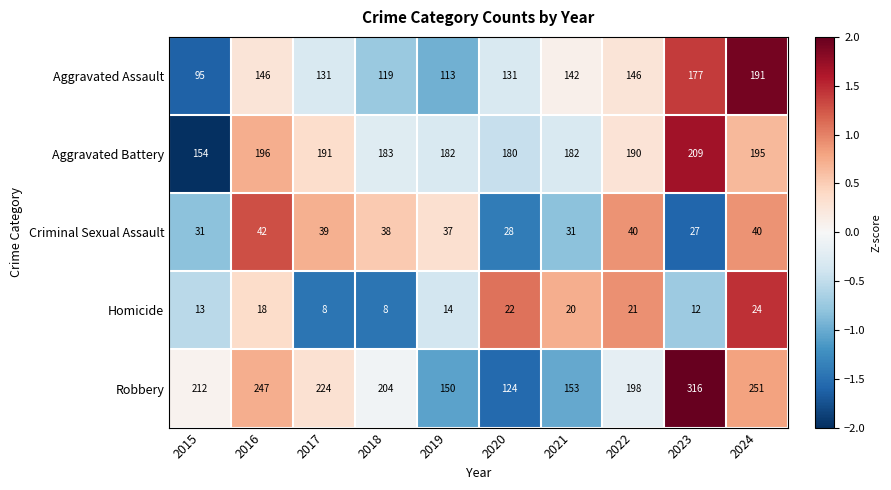

What is the lowest value of the Homicide series?

8